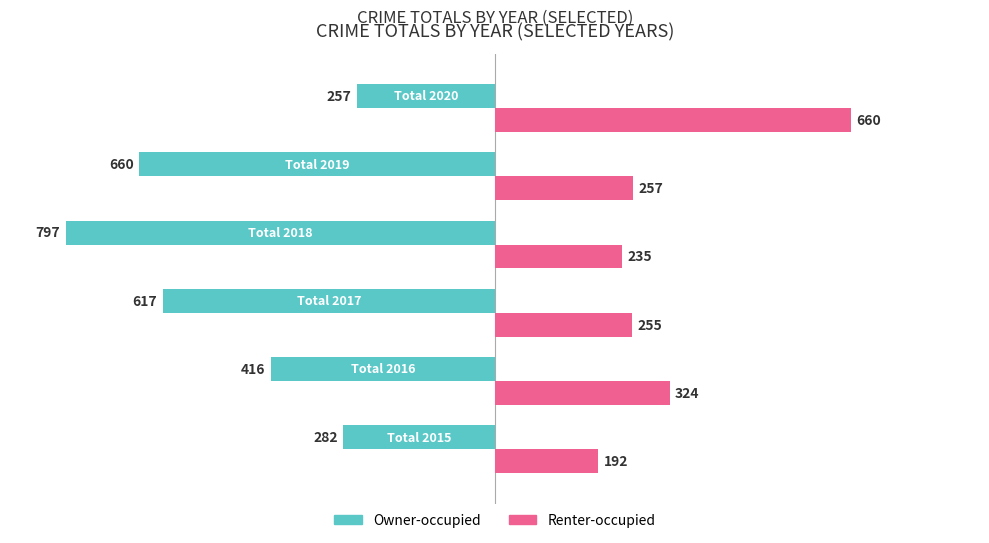

Is the value of Owner-occupied at 5 greater than the value of Renter-occupied at 5?

No